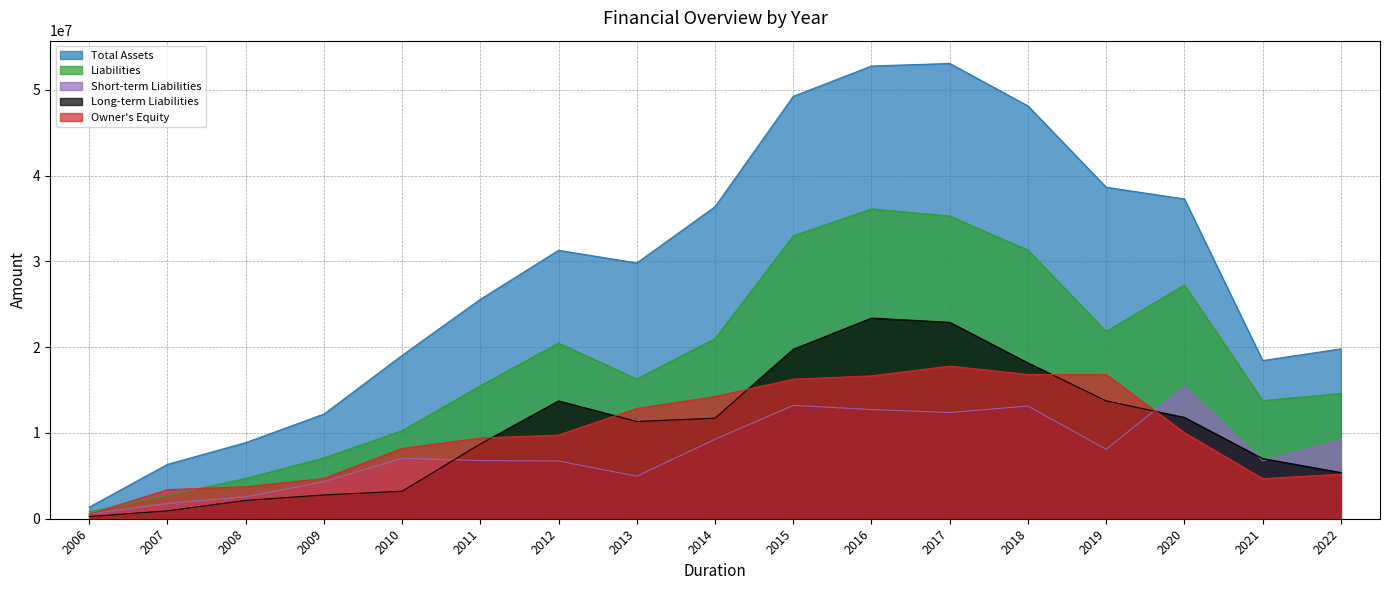

True or false: Total Assets and Liabilities cross at least once.

False